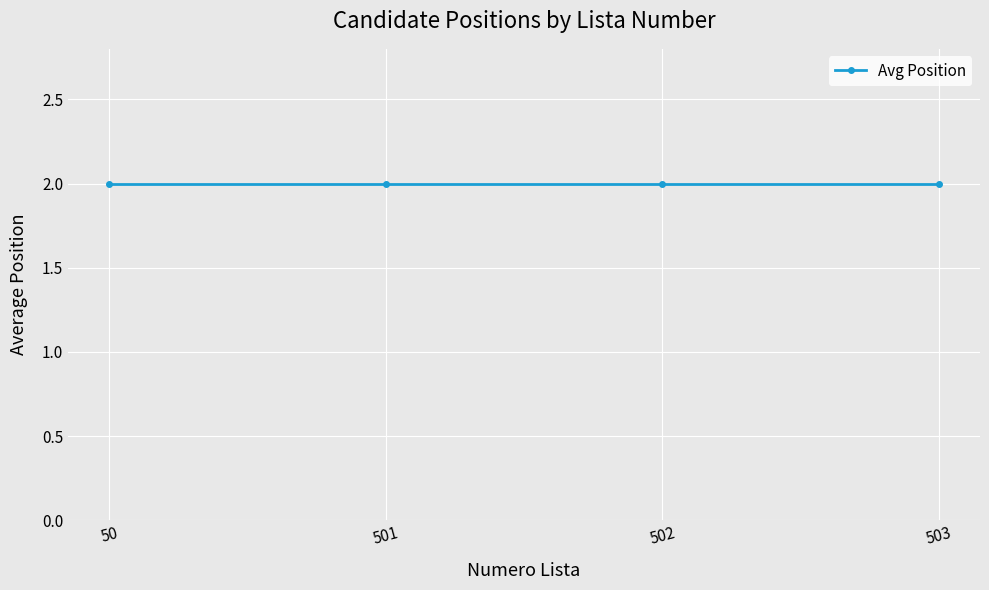

How many data points does each series have?

4